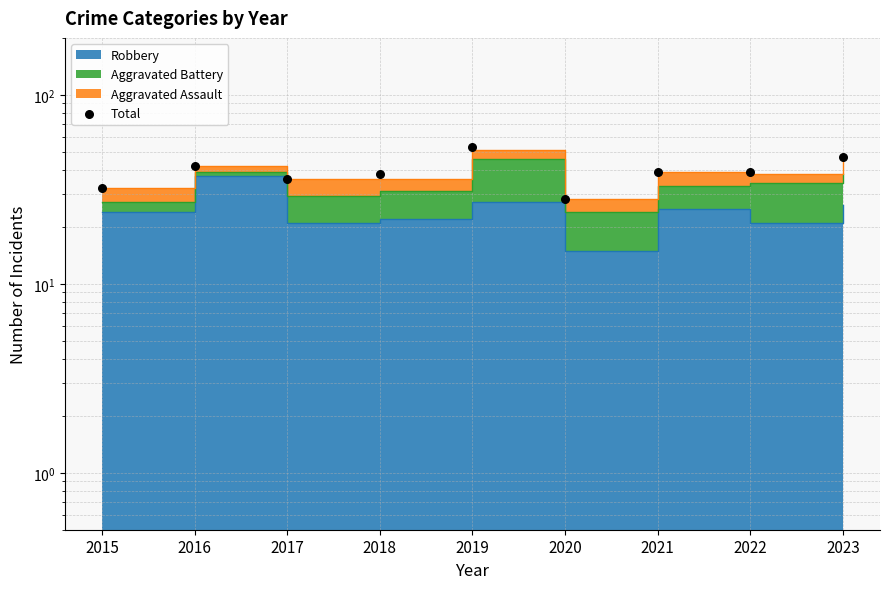

What is the change in value from 2017 to 2018?

+2